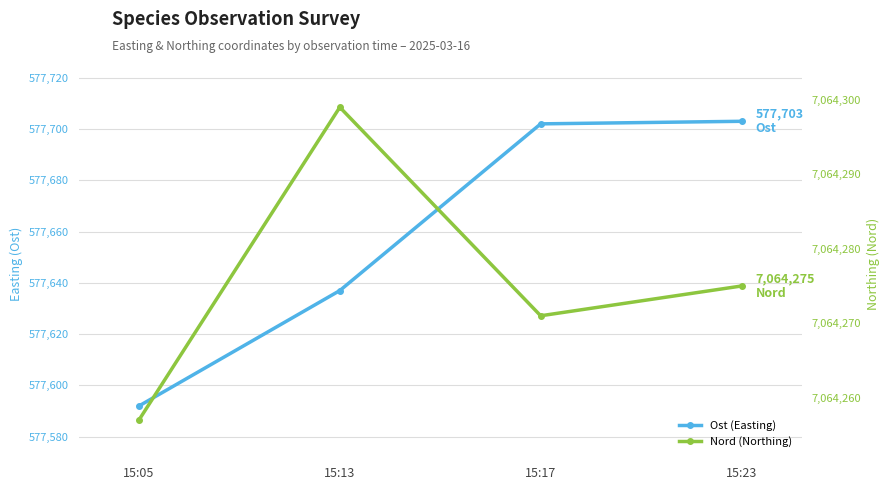

Does the chart have visible grid lines?

Yes